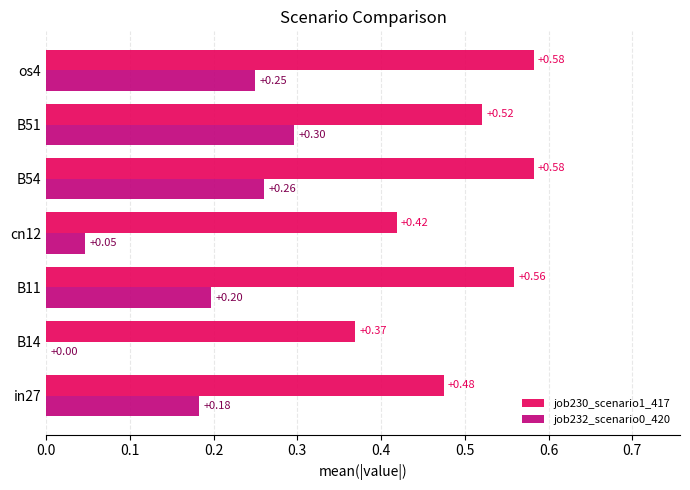

Which series has the largest total across all categories?

job230_scenario1_417